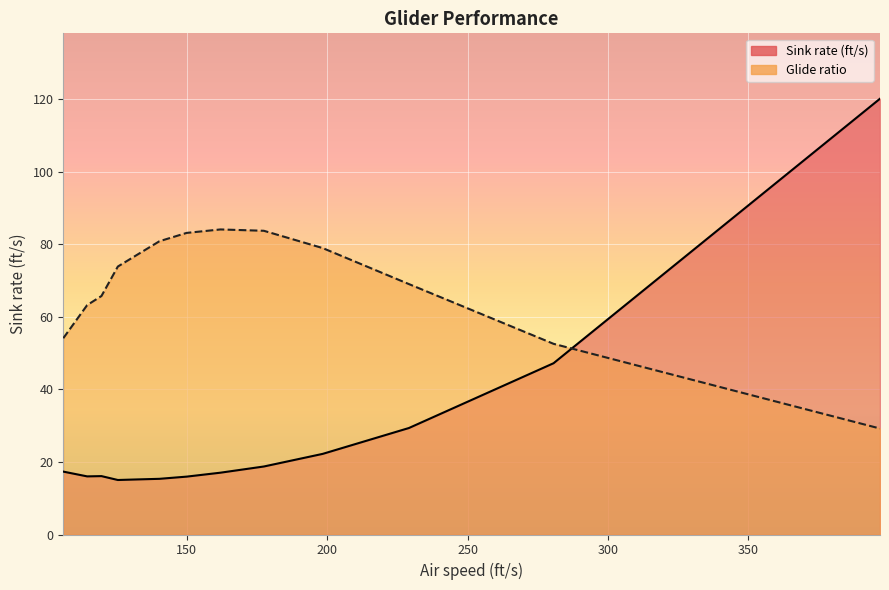

The Sink rate (ft/s) series shows 39.7 at 396.8704758194579. True or false?

False